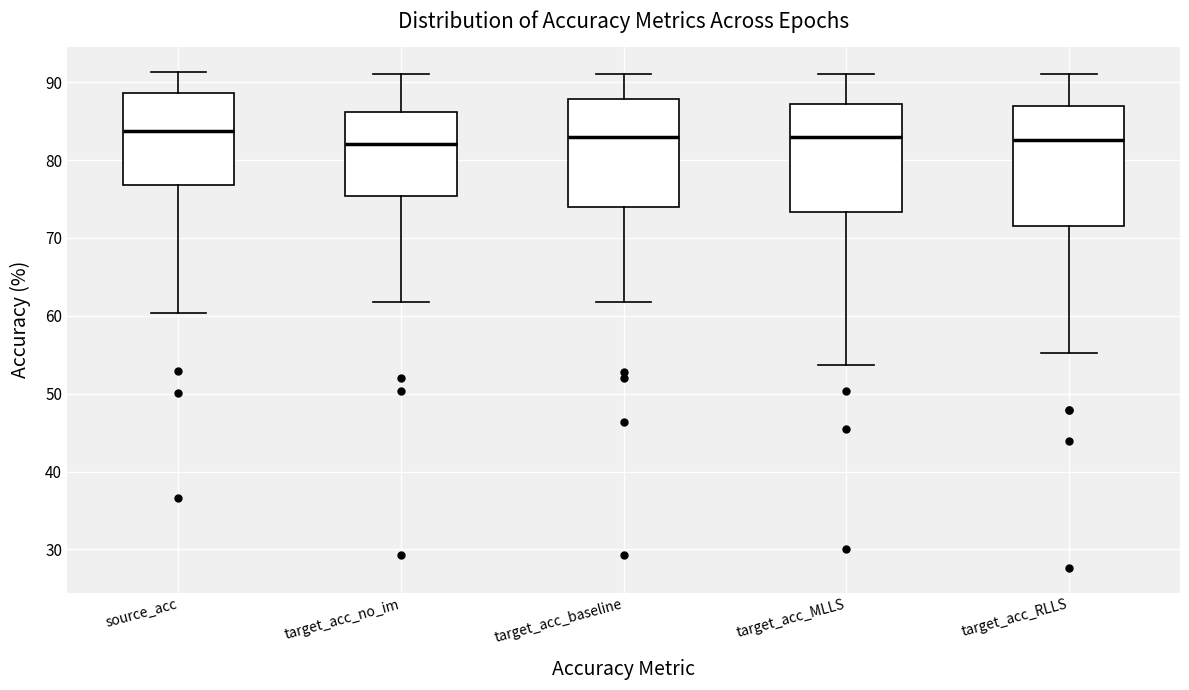

Which box is the tallest, from its lower edge to its upper edge?

target_acc_RLLS